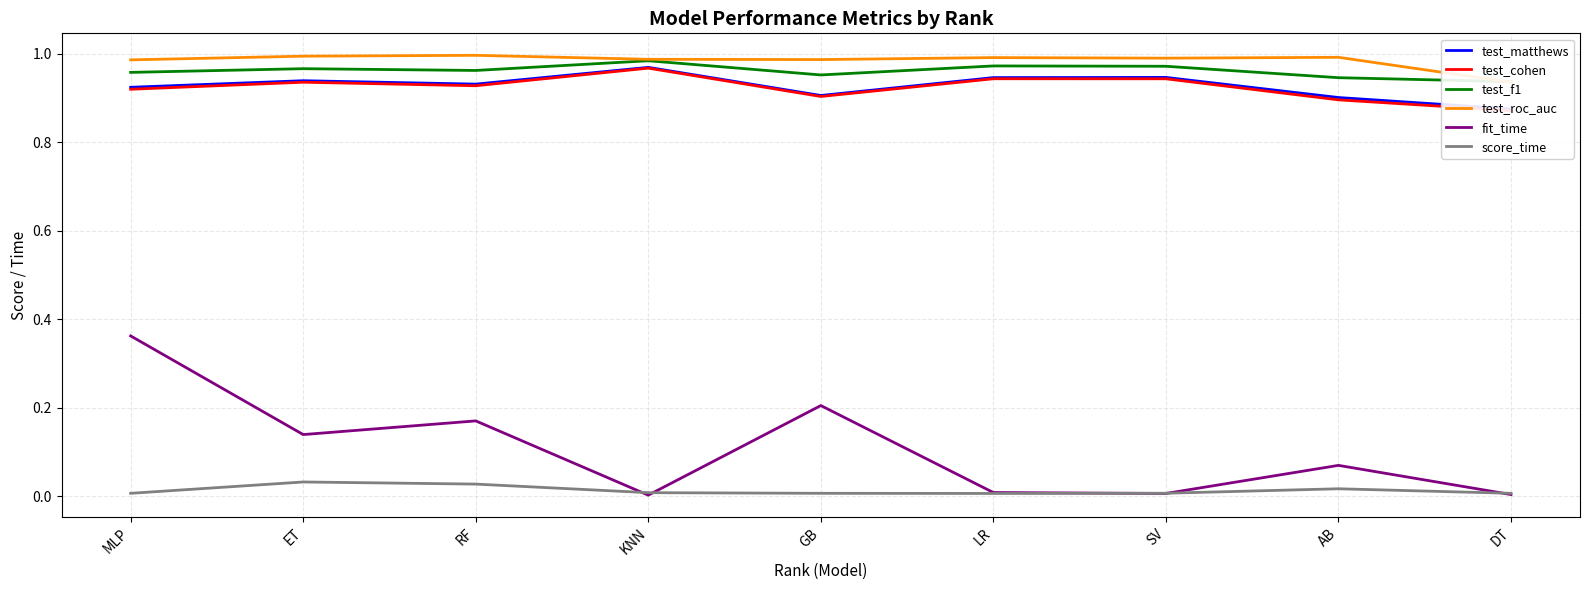

How many interior local valleys does the test_roc_auc series have?

2